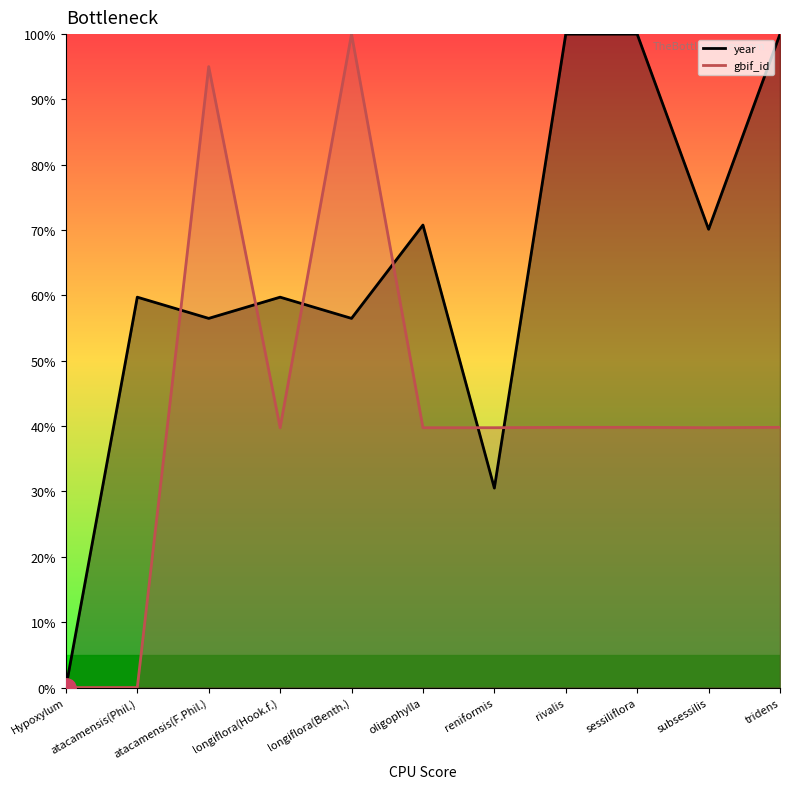

Which series has the largest range (max minus min)?

year